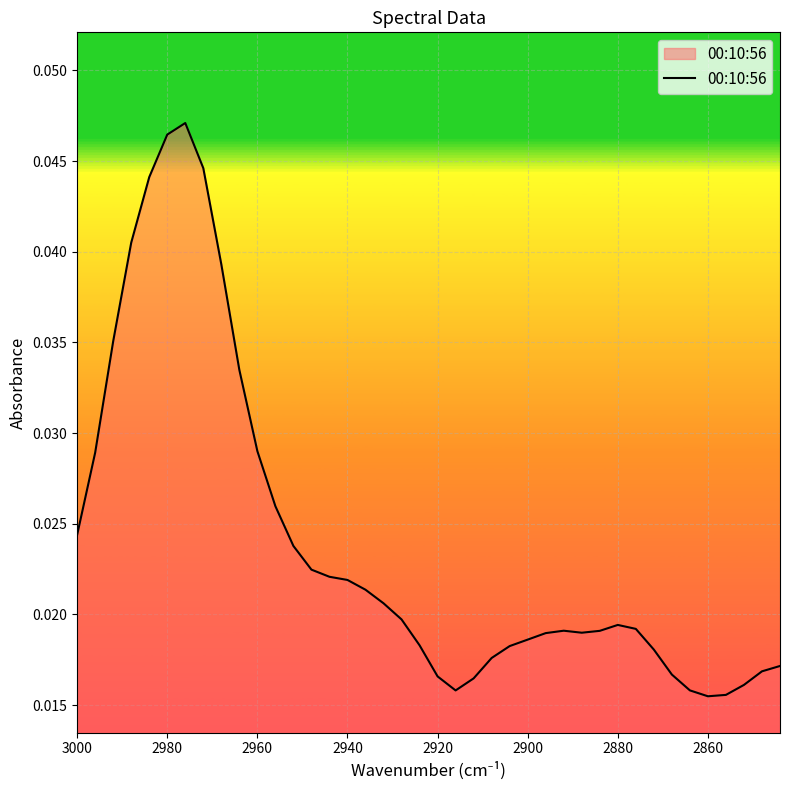

The value at 2980 is 0.0. True or false?

False